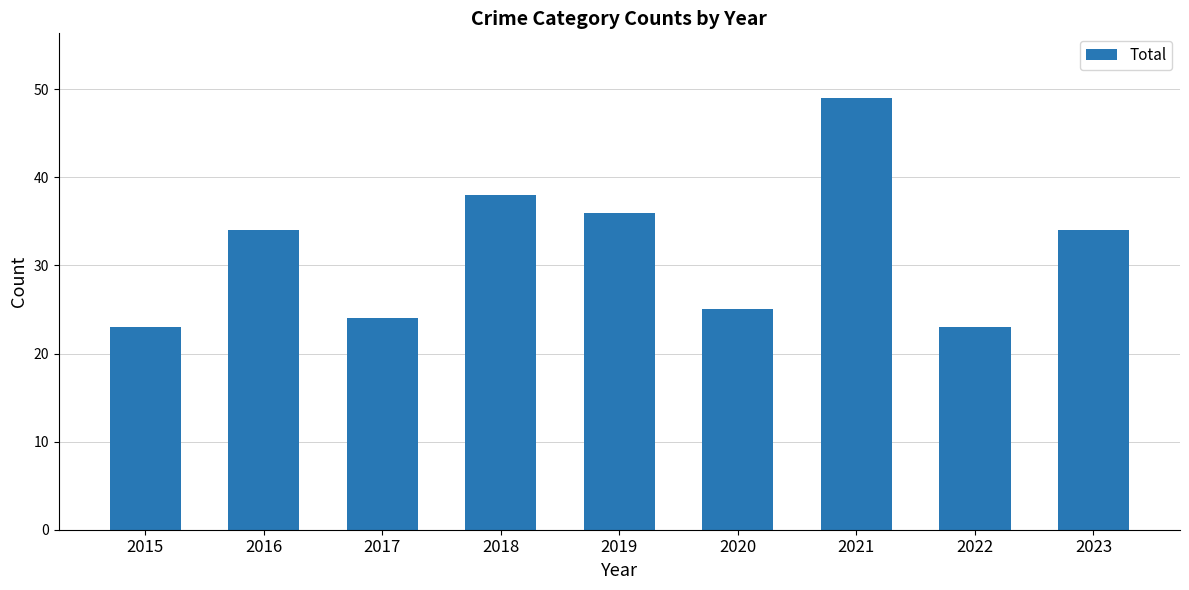

Between 2022 and 2018, which is larger?

2018